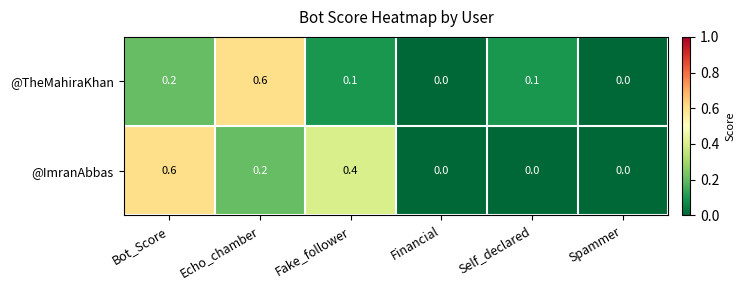

How many distinct data groups are displayed?

2